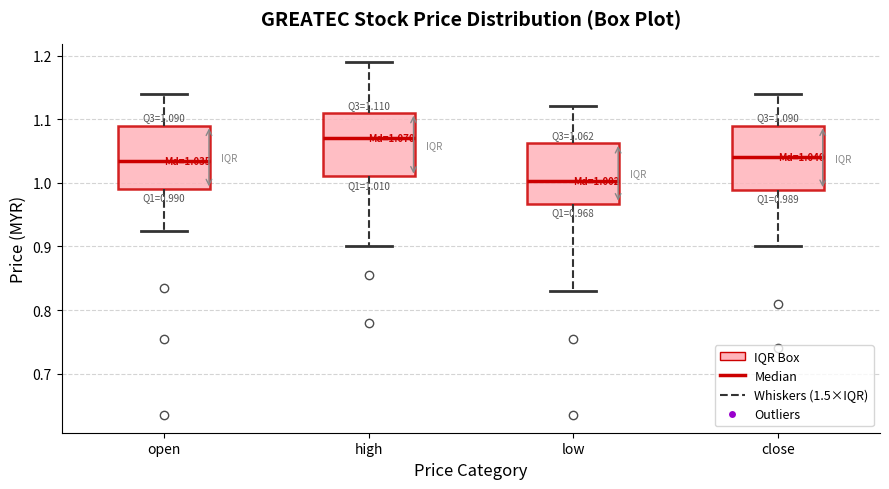

Which box's median line is the highest?

high